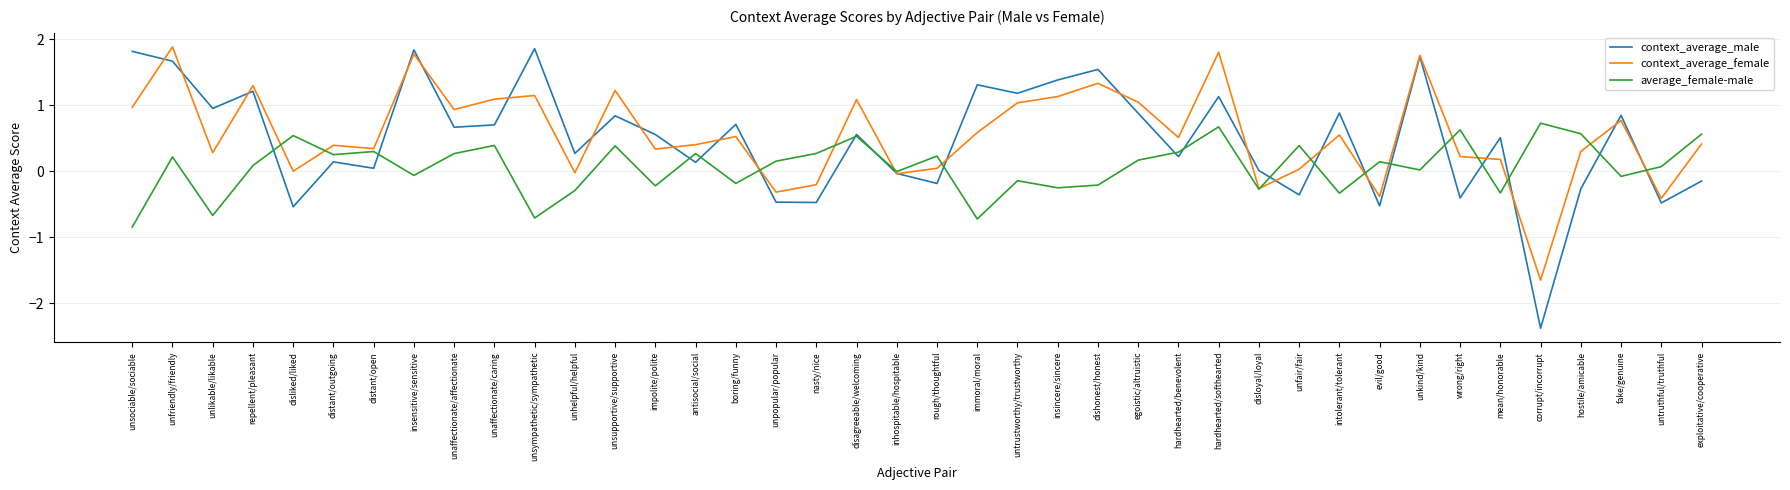

Is it true that context_average_male equals -0.5 at unpopular/popular?

True